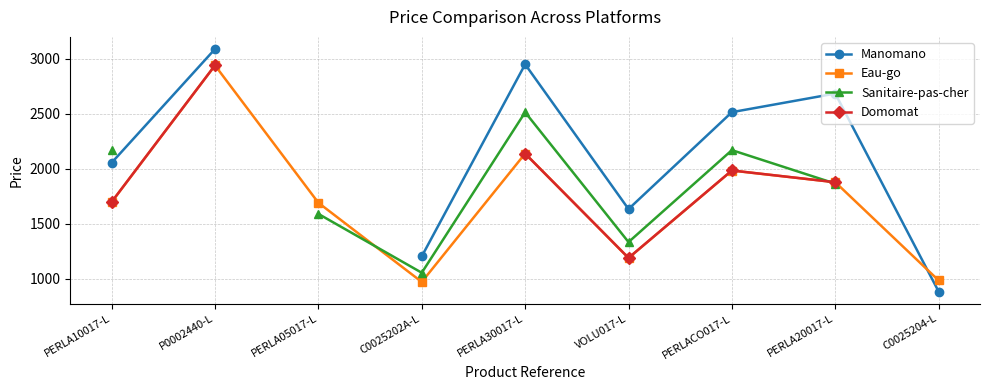

What is the highest value of the Sanitaire-pas-cher series?

2514.1